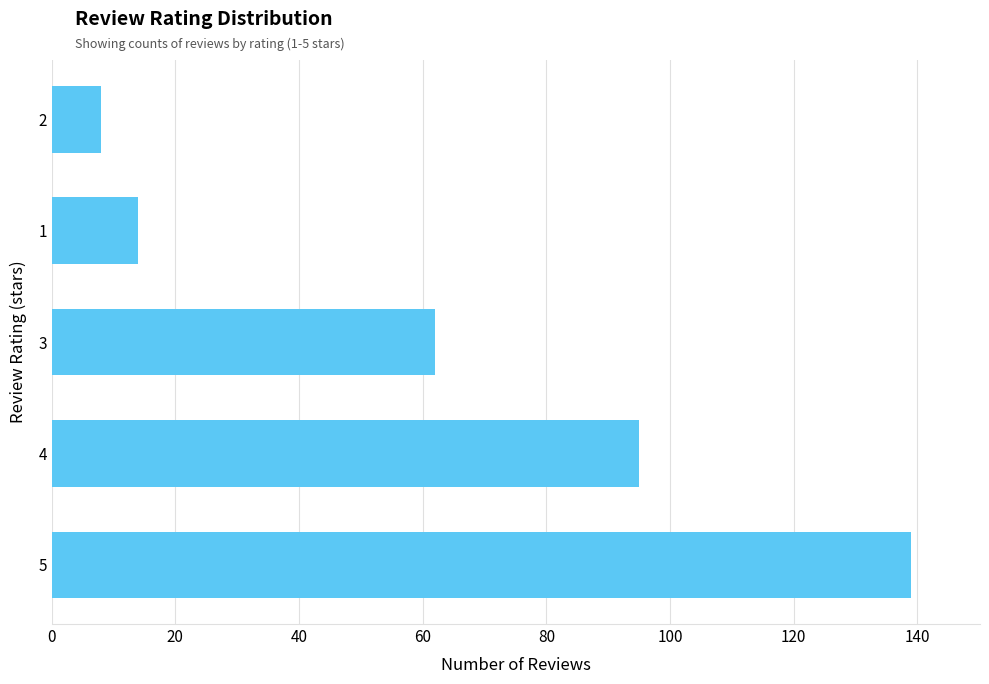

Count the number of data series in this chart.

1